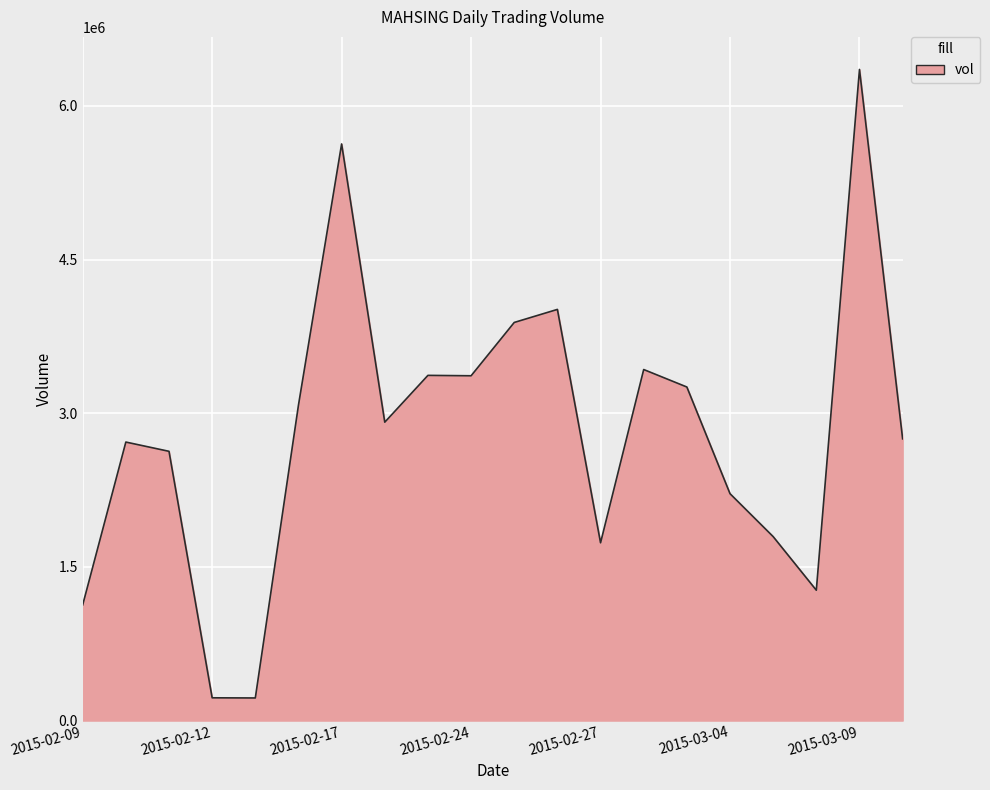

What is the minimum value shown in the chart?

220500